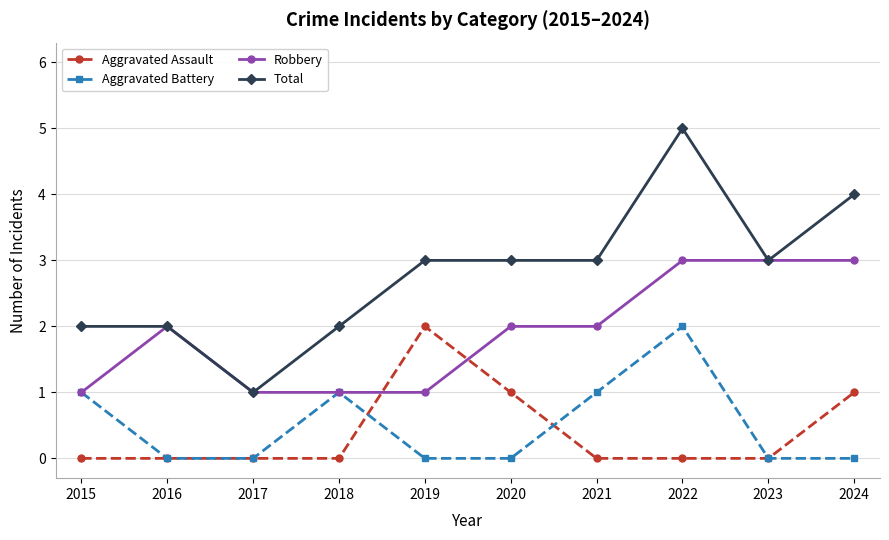

What is the value of the Aggravated Battery point at the 7th from the left?

1